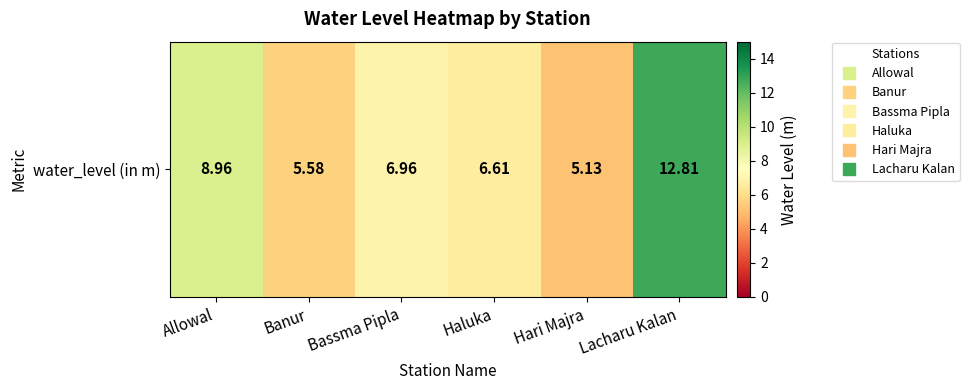

Rank the categories by value from lowest to highest.

Hari Majra, Banur, Haluka, Bassma Pipla, Allowal, Lacharu Kalan